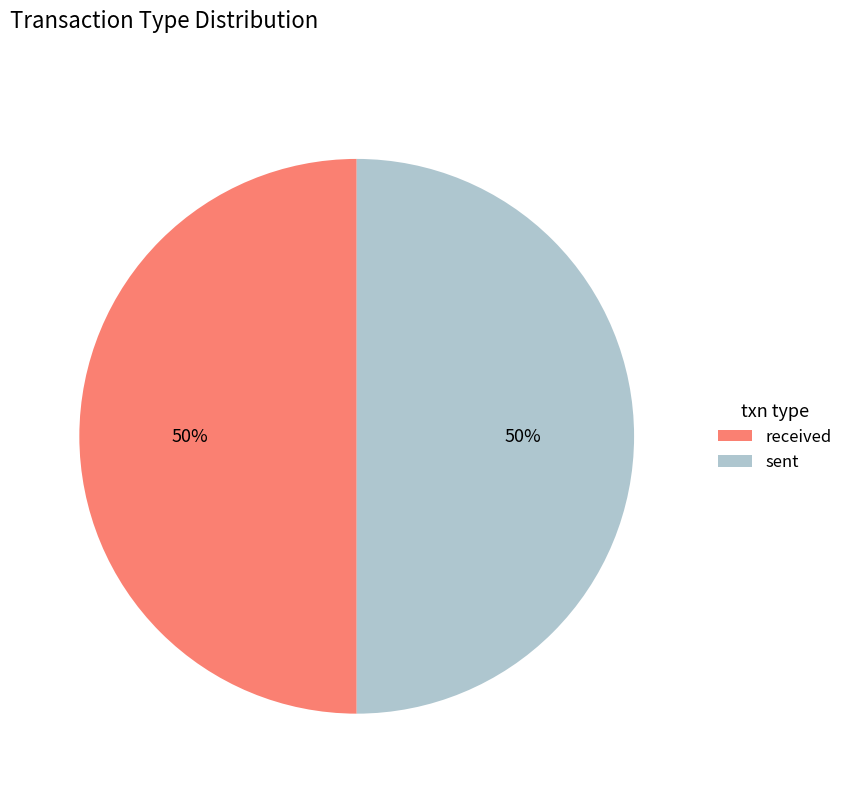

To the nearest percent, what is the average slice percentage?

50%